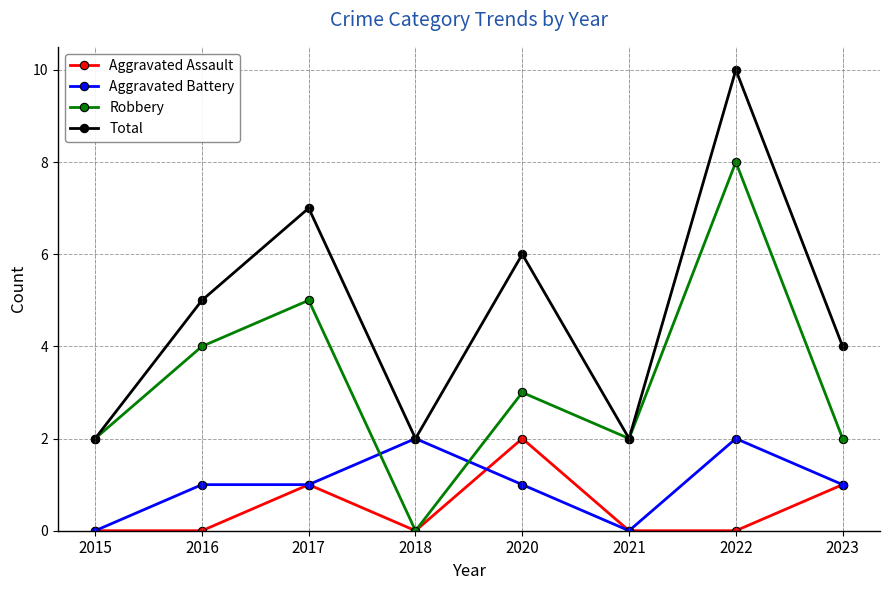

In Robbery, how many points are higher than both neighbors (excluding endpoints)?

3